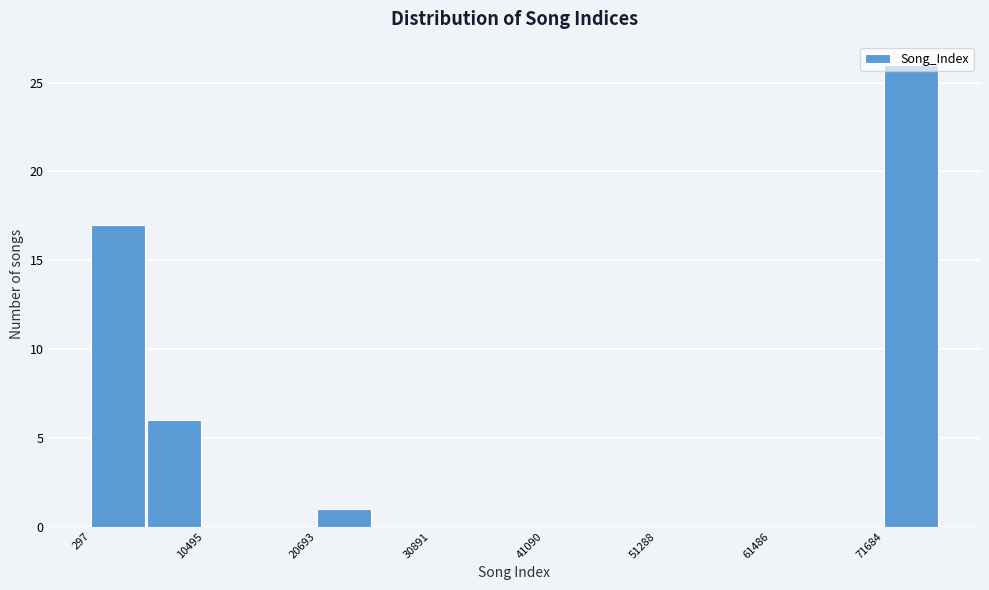

Read against the x-axis, roughly where is the centre of the tallest bar?

74000